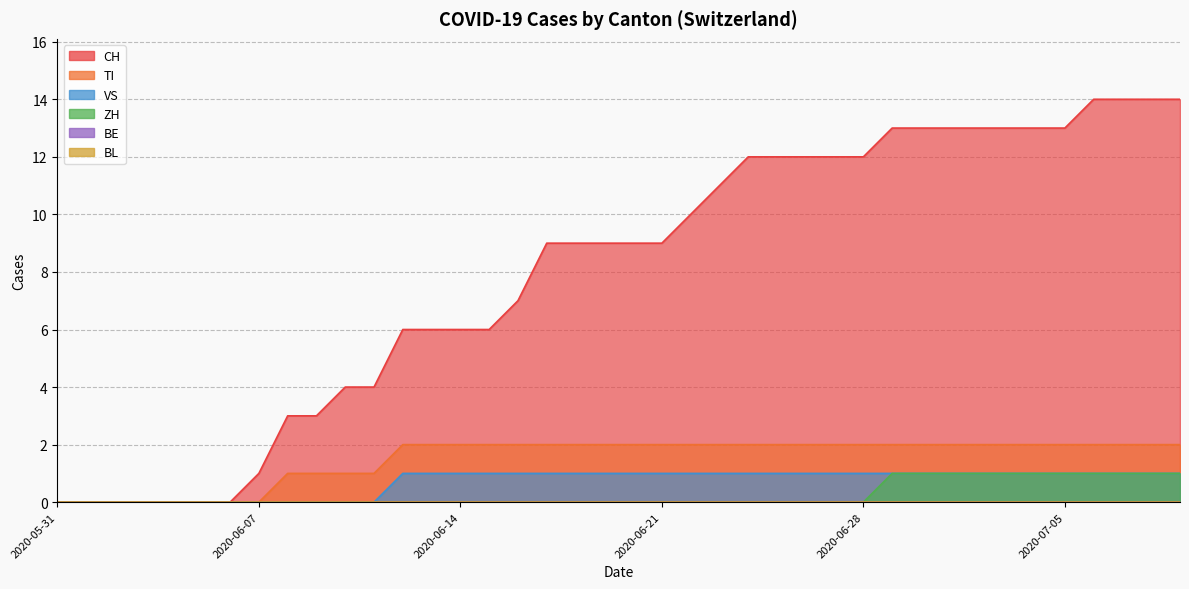

What is the maximum value for VS?

1